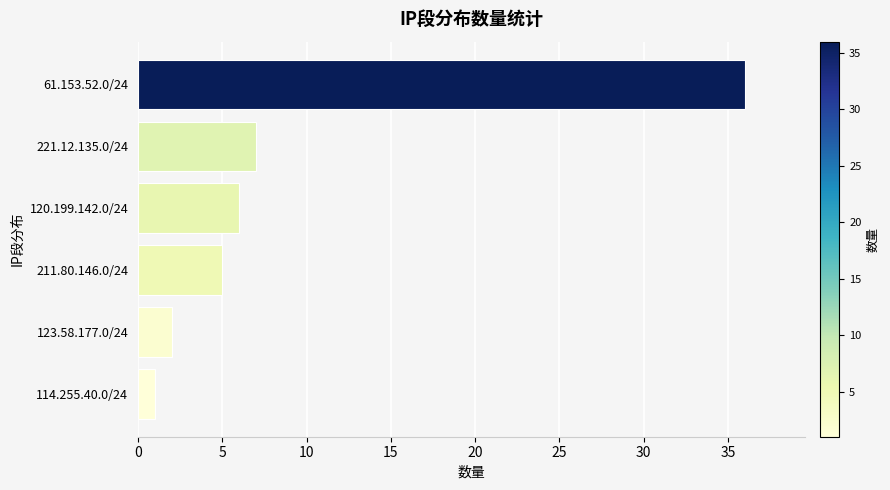

What is the approximate value at 61.153.52.0/24, to the nearest 10?

40